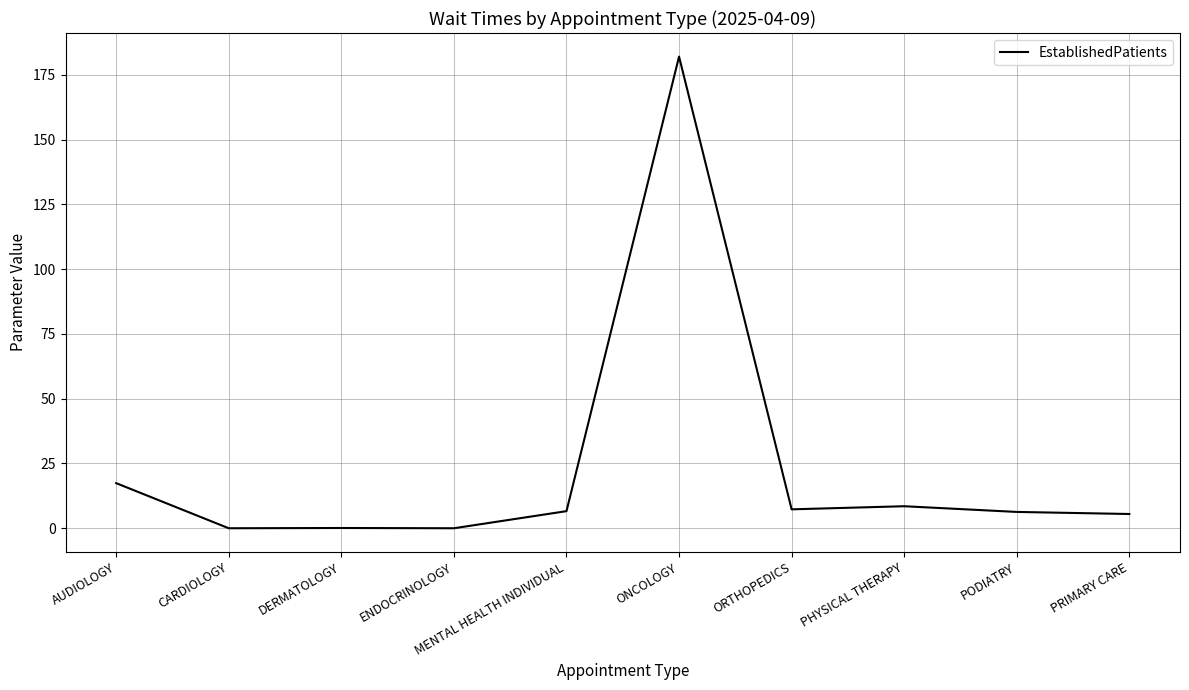

What is the ratio of the value at PRIMARY CARE to the value at PODIATRY?

0.9